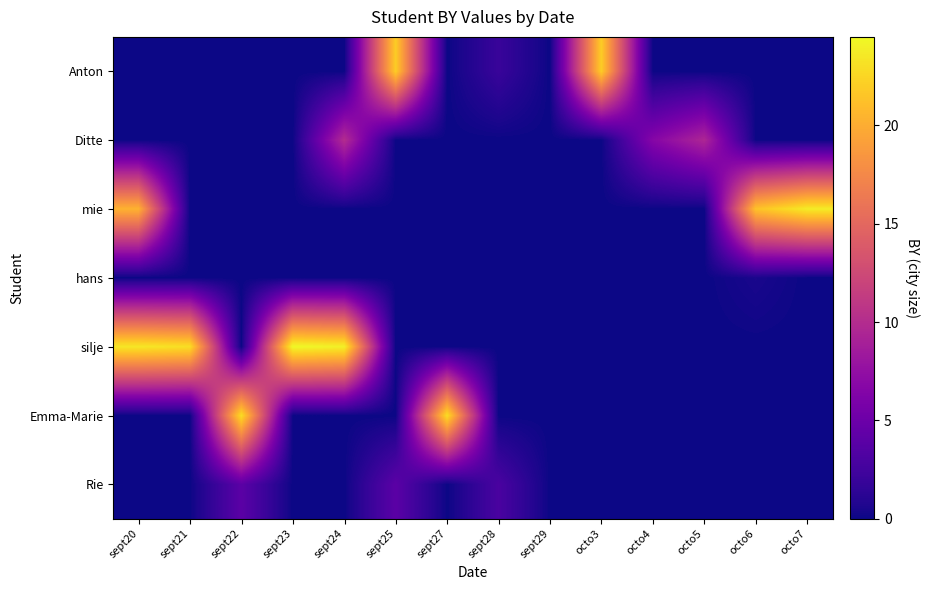

What is the greatest value displayed?

24.5